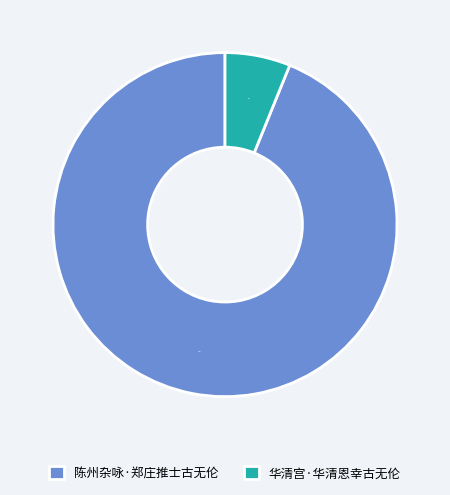

To the nearest percent, what portion does 华清宫·华清恩幸古无伦 represent?

6%